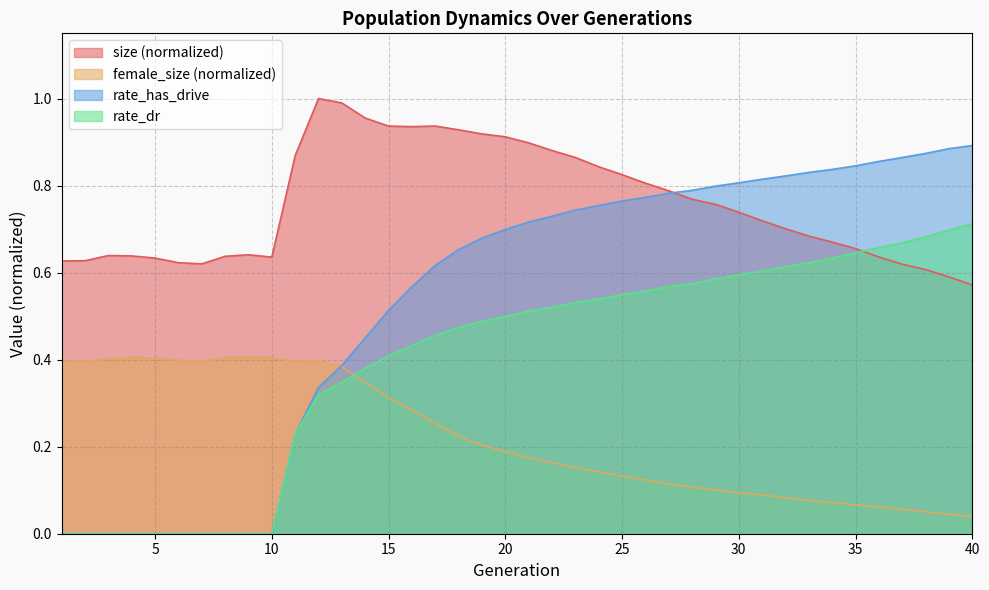

What is the value of the female_size point at the 3rd from the left?

0.4